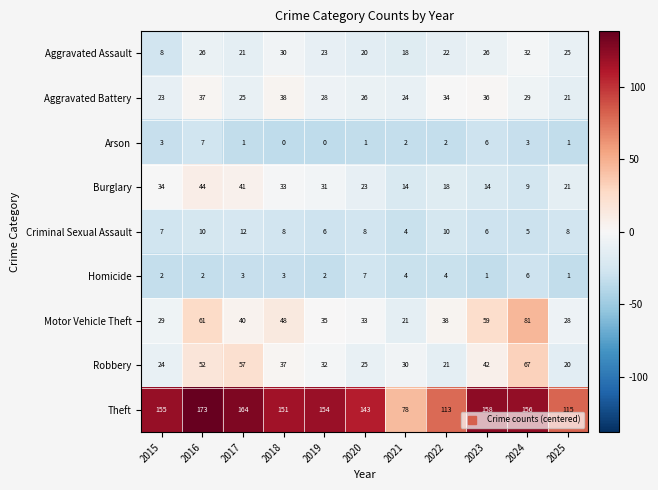

Which series has the largest total across all categories?

Theft